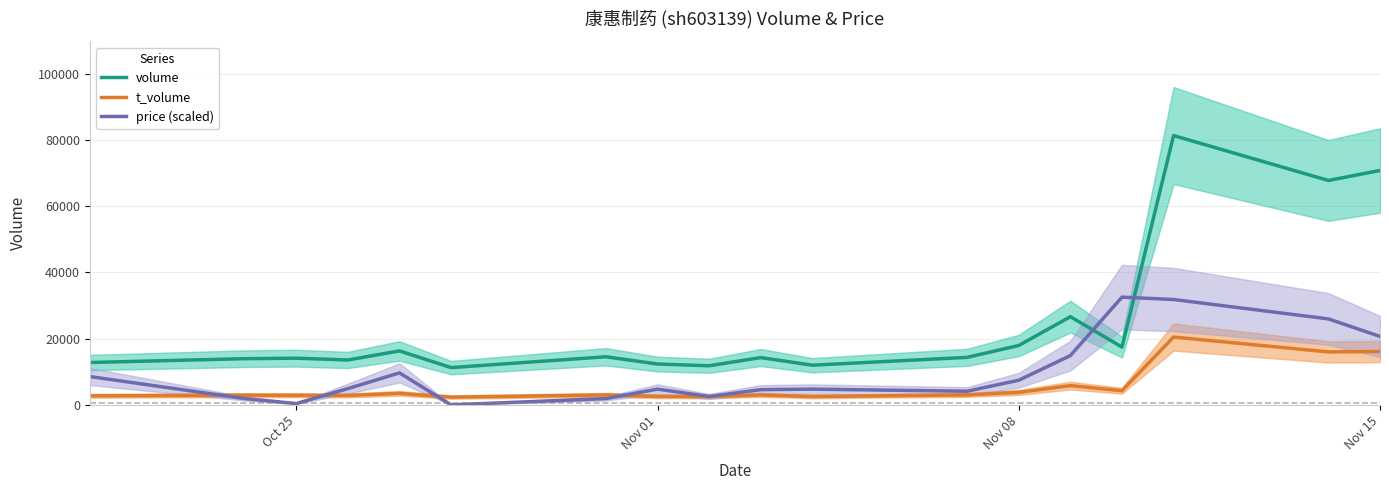

How many data points in t_volume are less than 2998?

9